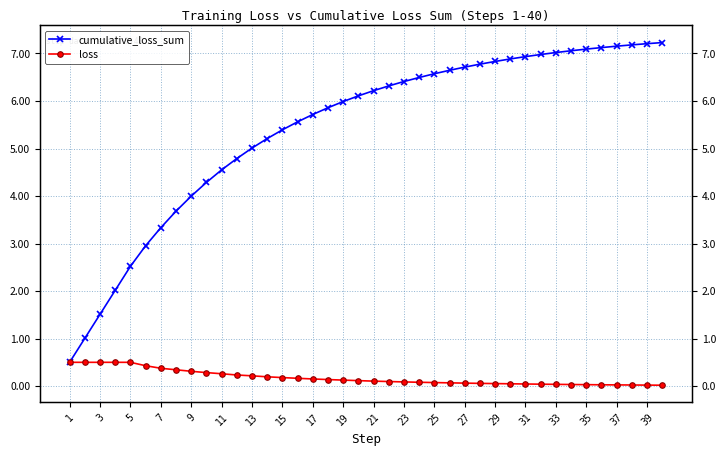

What is the average value of the loss series?

0.2